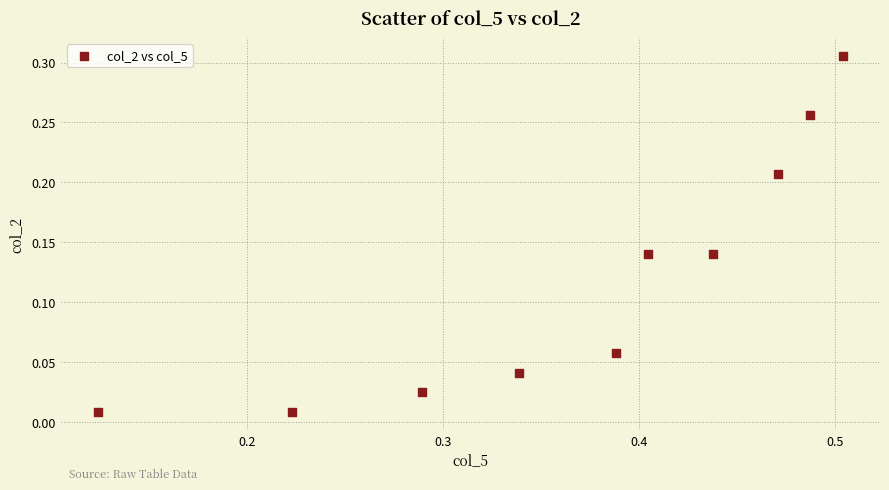

What is the range of X values (max minus min)?

0.4